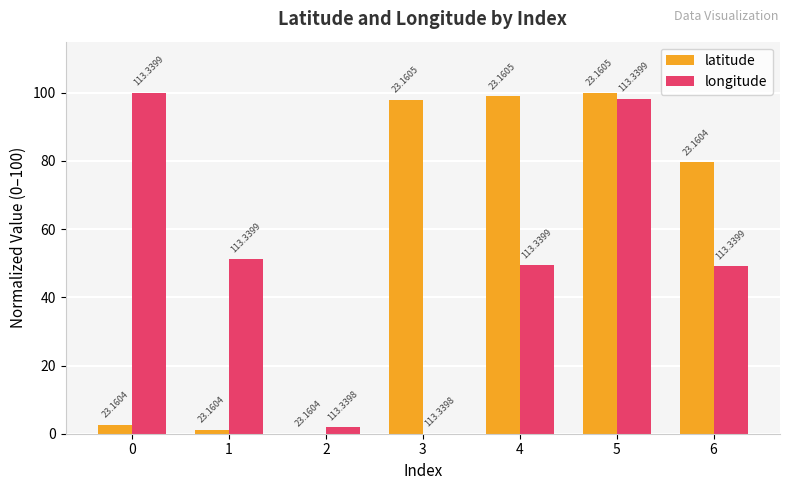

True or false: latitude has a value of 132.6 at 4.

False